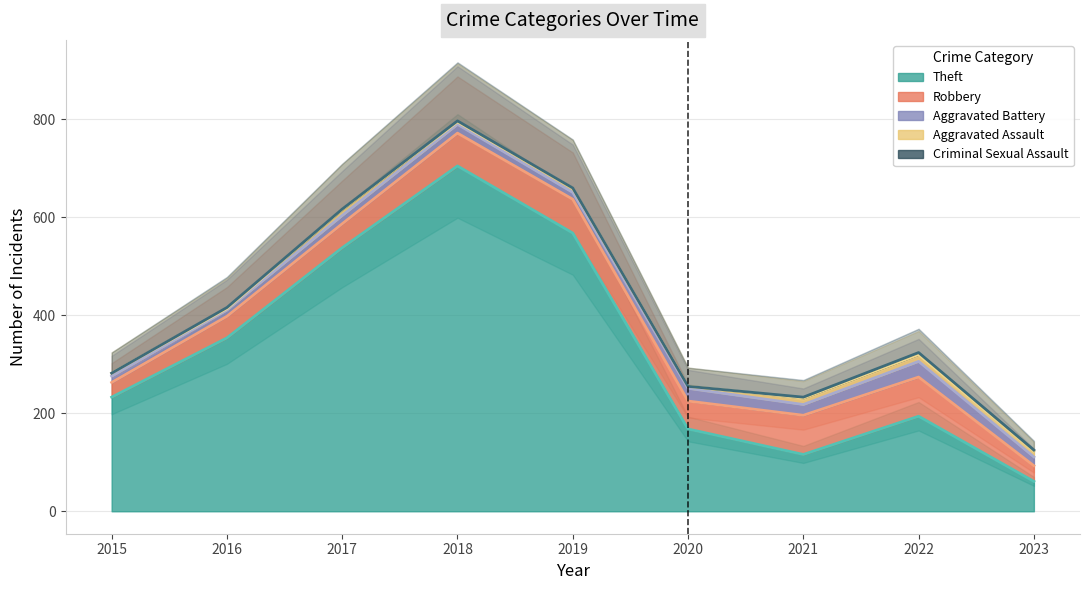

What is the value of the Aggravated Assault point at the 5th from the left?

8